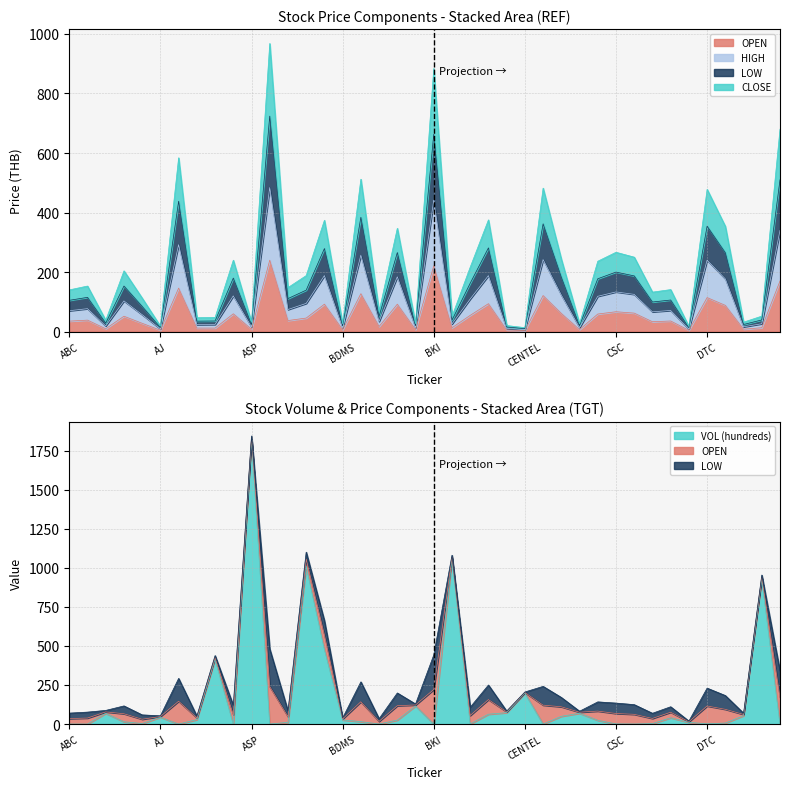

What is the difference between the CLOSE values at BJC and BLAND?

18.6